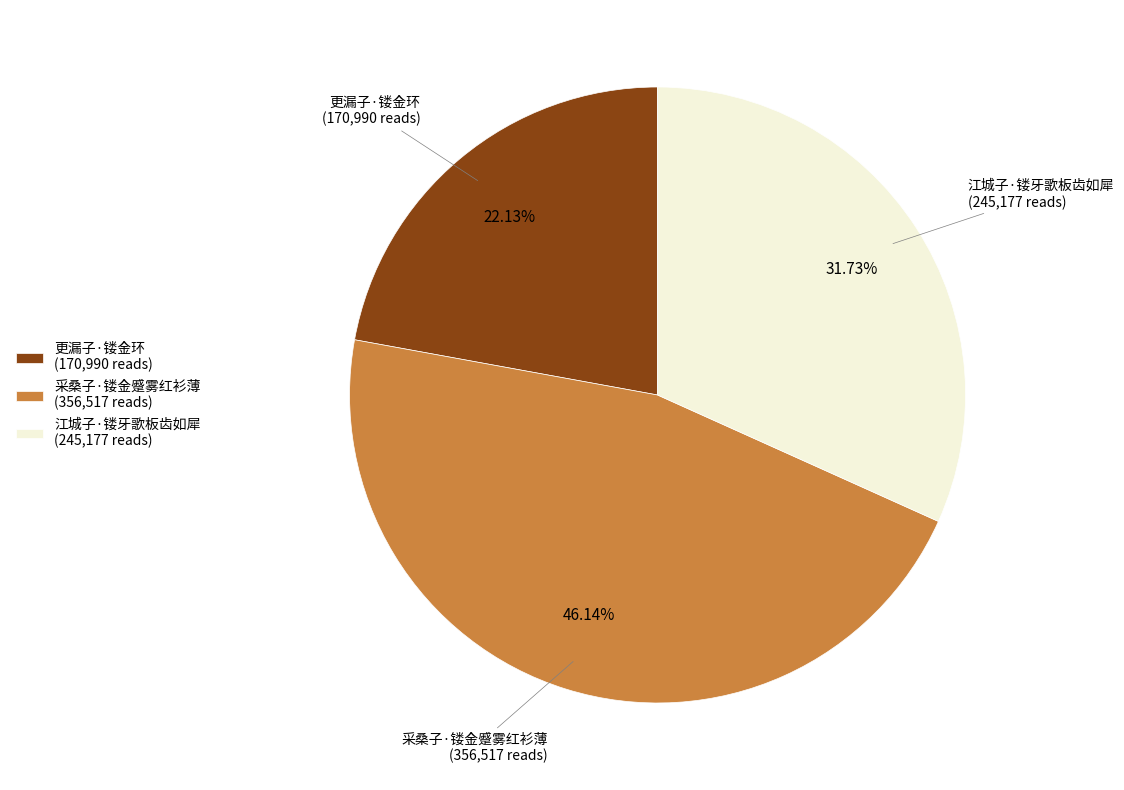

To the nearest percent, what is the difference between the 采桑子·镂金蹙雾红衫薄 and 江城子·镂牙歌板齿如犀 slice percentages?

14%